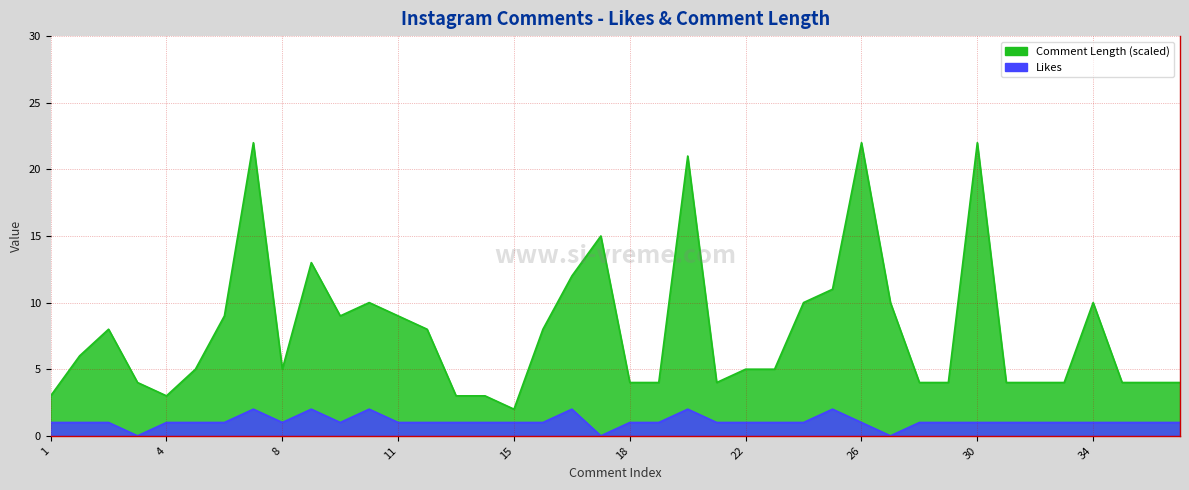

How many lines are shown in the chart?

2